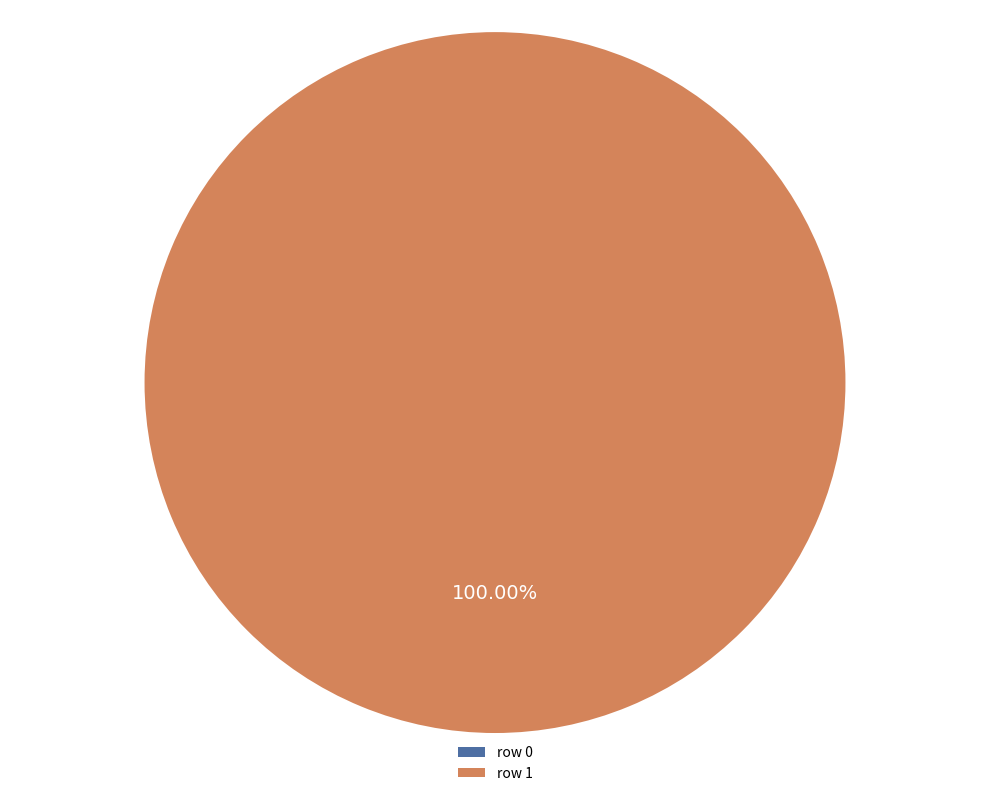

Does Parque_Ol%C3%ADmpico_de_la_Juventud (row 1) account for over 50% of the chart?

Yes